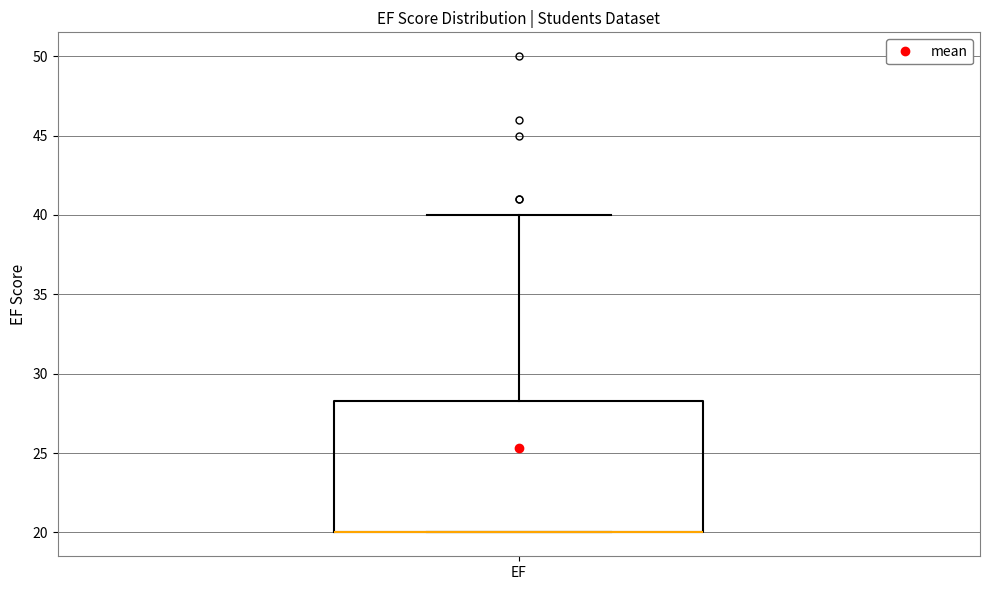

Read this box plot against the y-axis: the position of the median line, the range covered by the box, and the ends of both whiskers. The values are not printed on the chart, so give them approximately, as read against the axis.

median 20.0 (drawn on the box's lower edge), box 20.0 to 28.5, whiskers 20.0 to 40.0